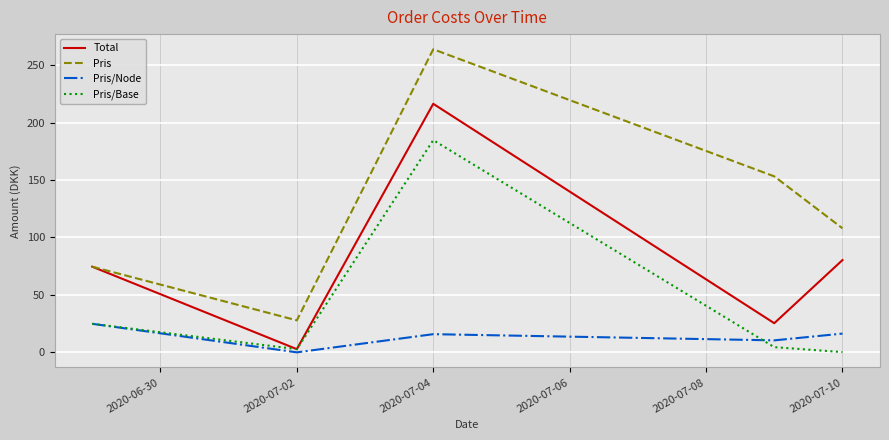

List the series in order of their overall mean, lowest first.

Pris/Node, Pris/Base, Total, Pris